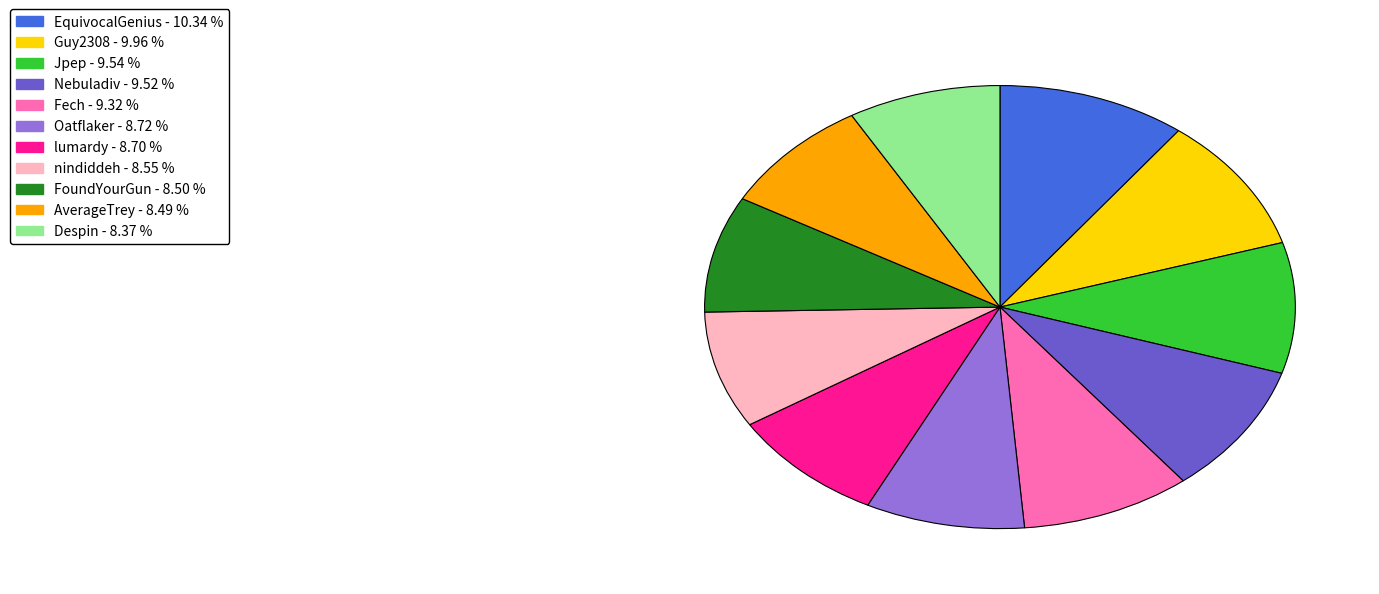

Do Oatflaker and nindiddeh together represent more than half of the pie?

No